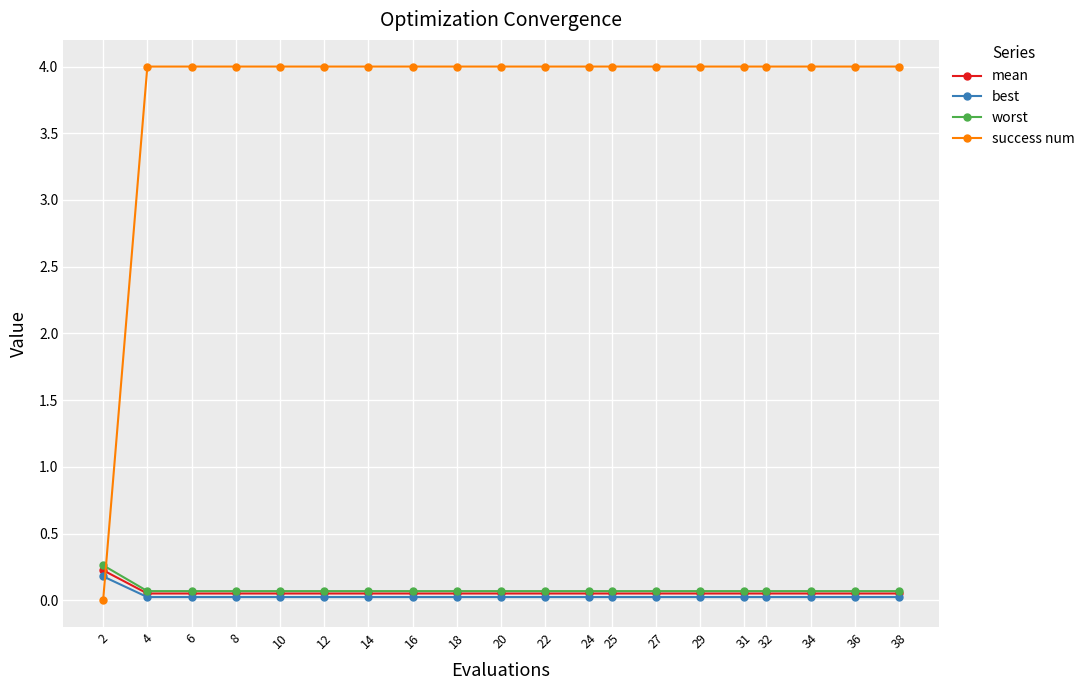

Is it true that best equals 0.0 at 34?

True